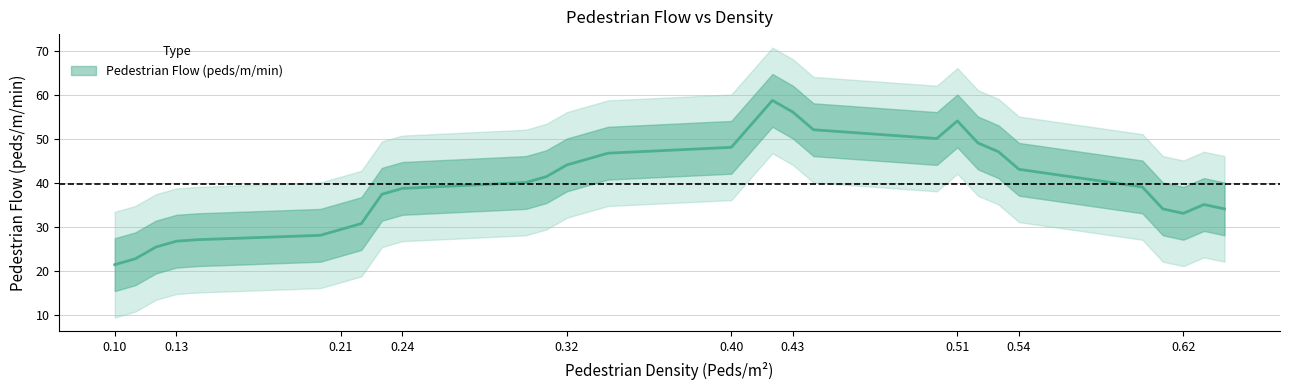

How many lines are shown in the chart?

1